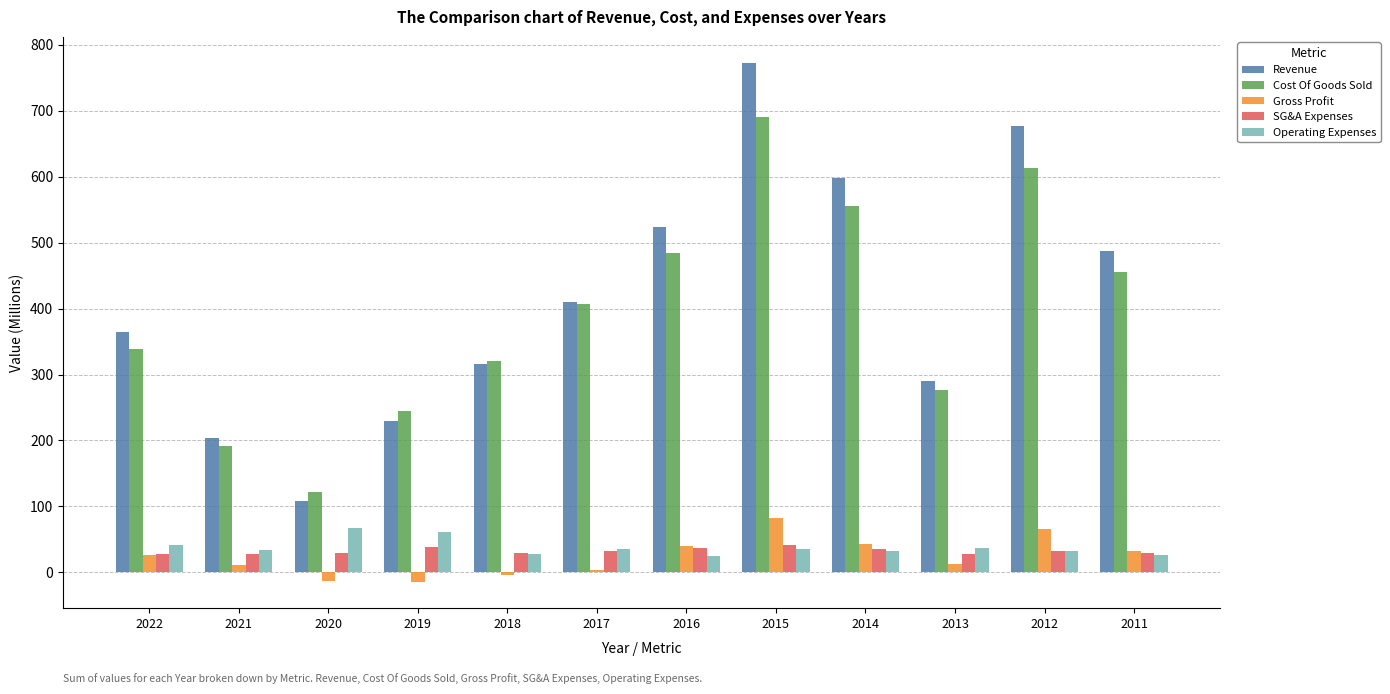

At how many categories does at least one series exceed 385?

6